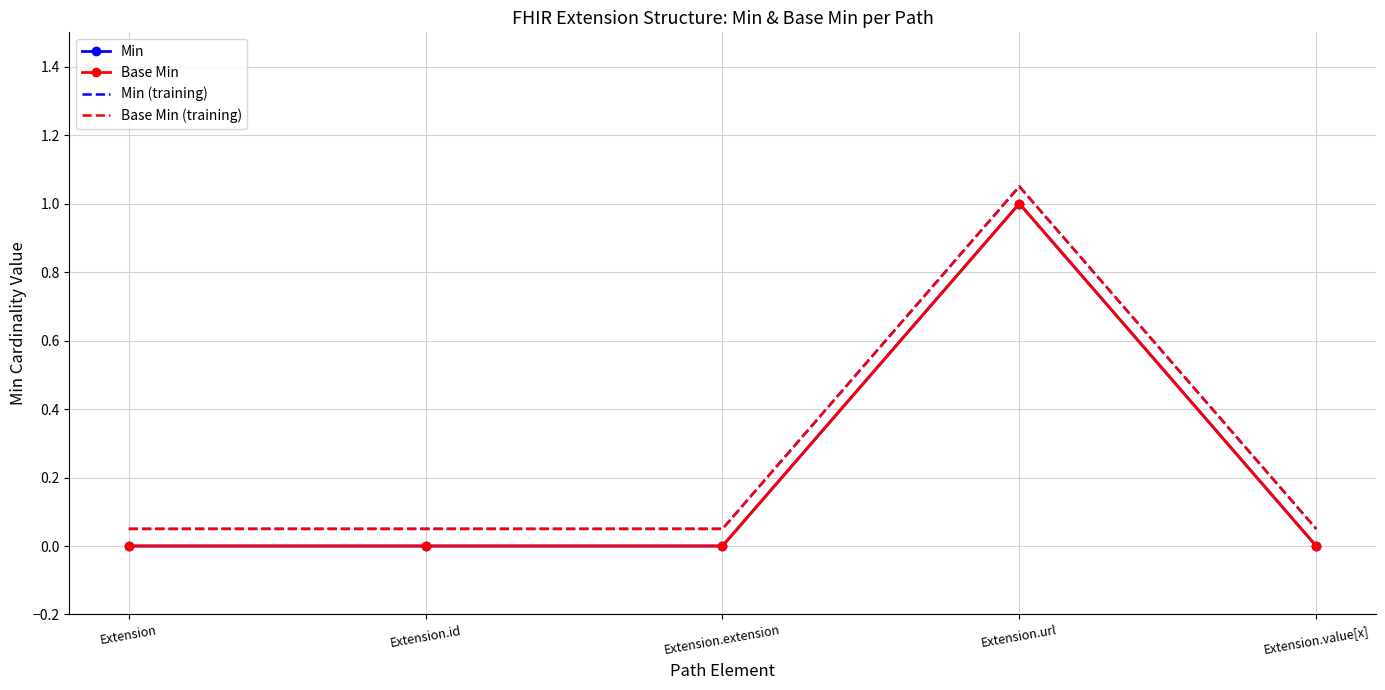

Reading left to right, what are all the values shown in this chart?

Min: Extension=0.0	Extension.id=0.0	Extension.extension=0.0	Extension.url=1.0	Extension.value[x]=0.0
Base Min: Extension=0.0	Extension.id=0.0	Extension.extension=0.0	Extension.url=1.0	Extension.value[x]=0.0
Min (training): Extension=0.1	Extension.id=0.1	Extension.extension=0.1	Extension.url=1.1	Extension.value[x]=0.1
Base Min (training): Extension=0.1	Extension.id=0.1	Extension.extension=0.1	Extension.url=1.1	Extension.value[x]=0.1